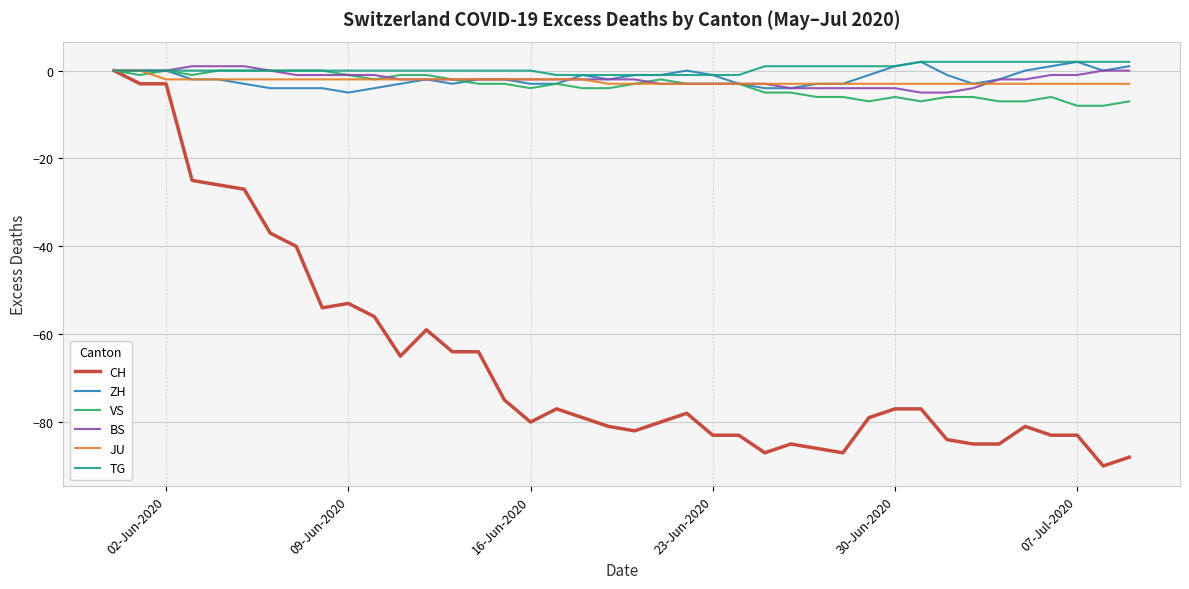

Which series has the largest range (max minus min)?

CH